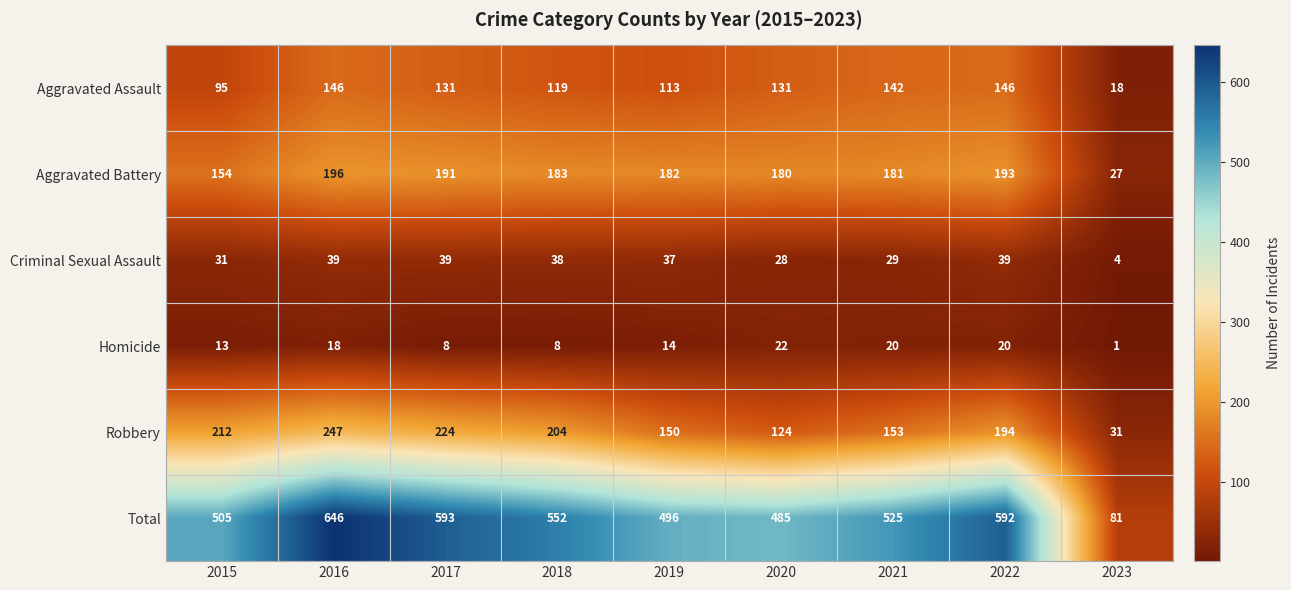

What is the sum of the Total values at 2020 and 2022?

1077